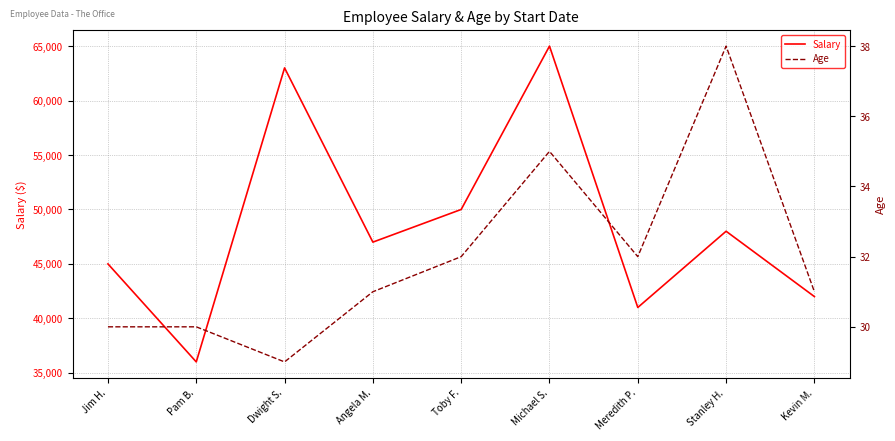

At which category is the sum across all series the highest?

Michael S.